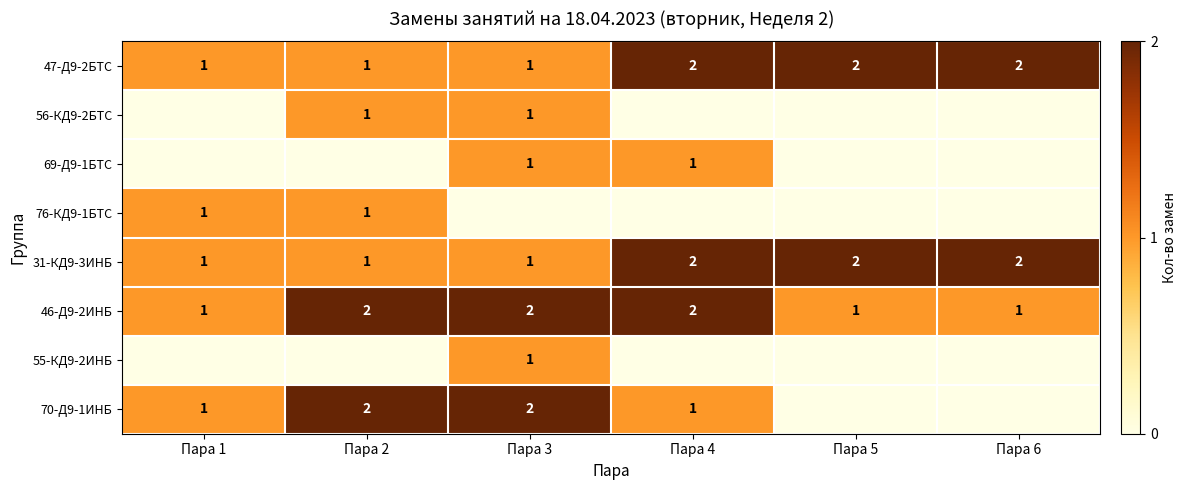

The value of 70-Д9-1ИНБ at Пара 3 is 1. True or false?

False